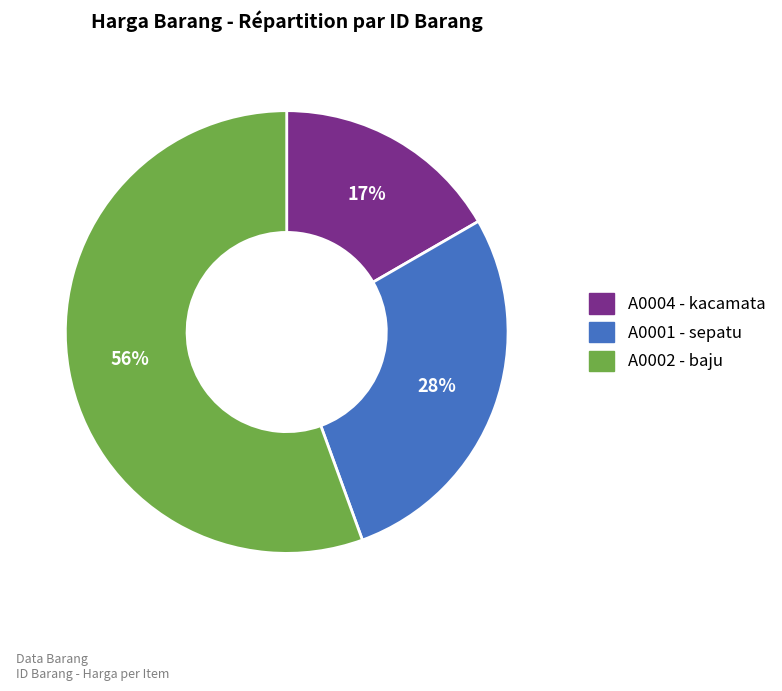

Rank the categories by value from lowest to highest.

A0004 - kacamata, A0001 - sepatu, A0002 - baju